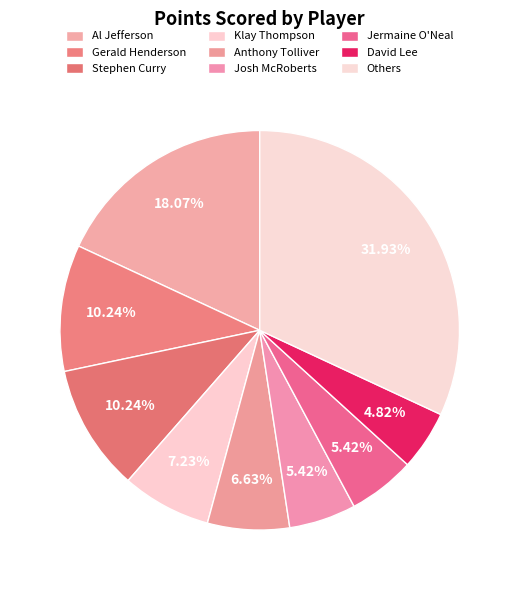

To the nearest percent, what percentage of the pie is Al Jefferson?

18%